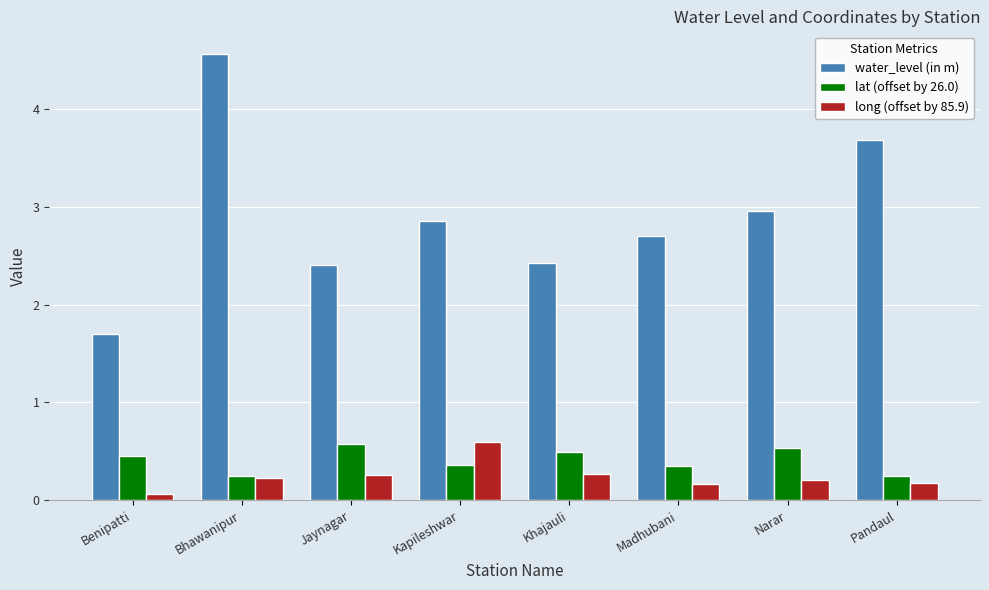

What is the total value across all series at Madhubani?

3.2